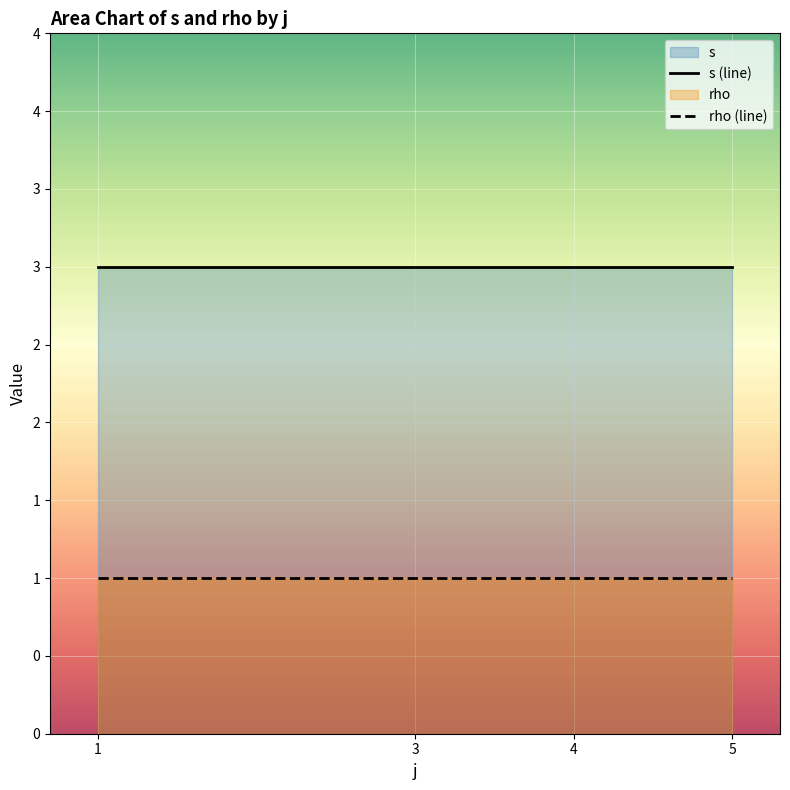

What is the highest value of the rho (line) series?

1